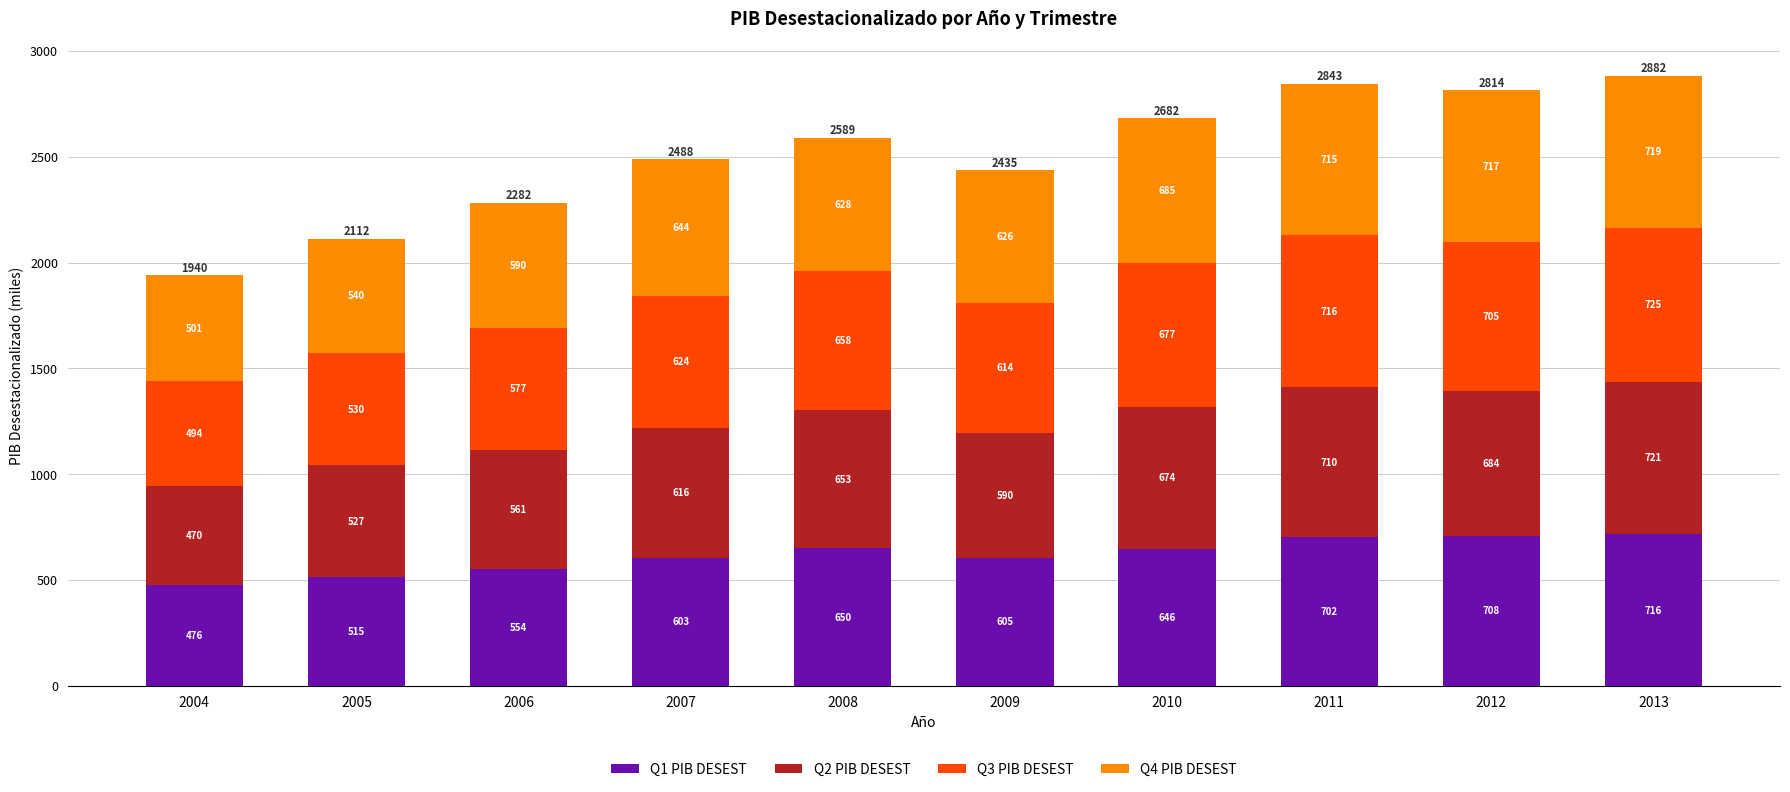

How many data points in Q1 PIB DESEST are less than 645?

5